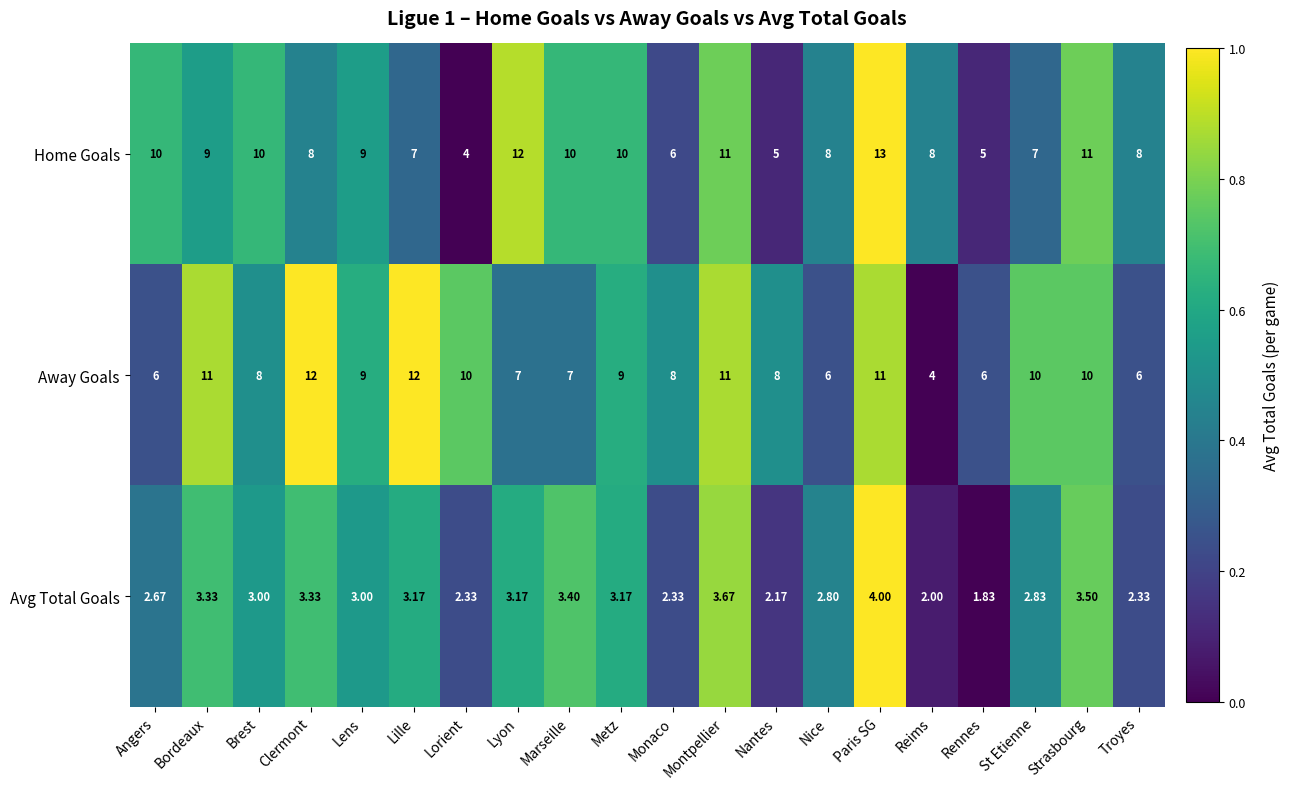

Which series has the largest range (max minus min)?

Home Goals